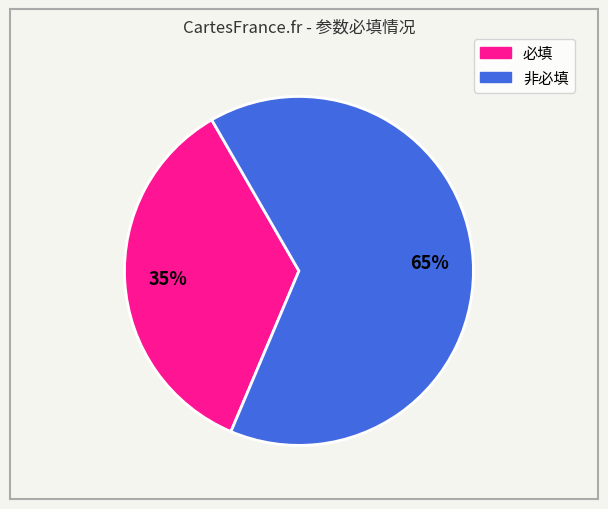

Do 必填 and 非必填 together represent more than half of the pie?

Yes